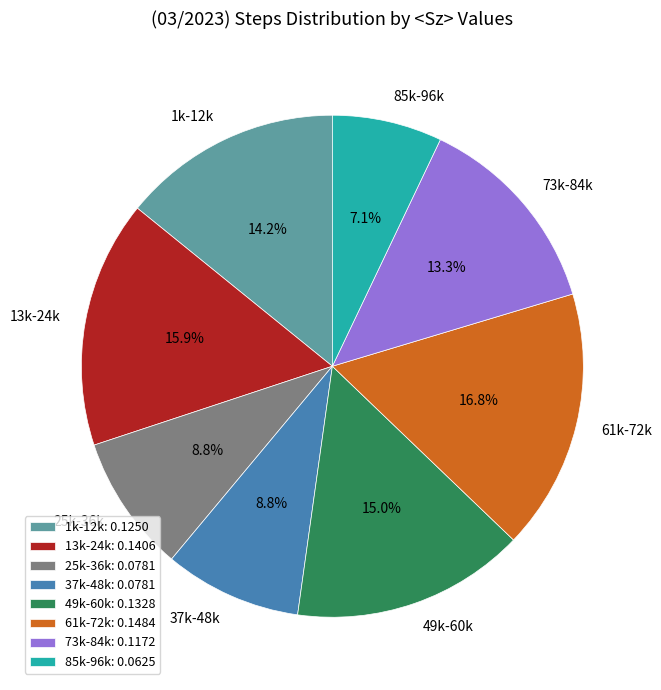

To the nearest percent, what is the difference between the largest and smallest slice percentages?

10%